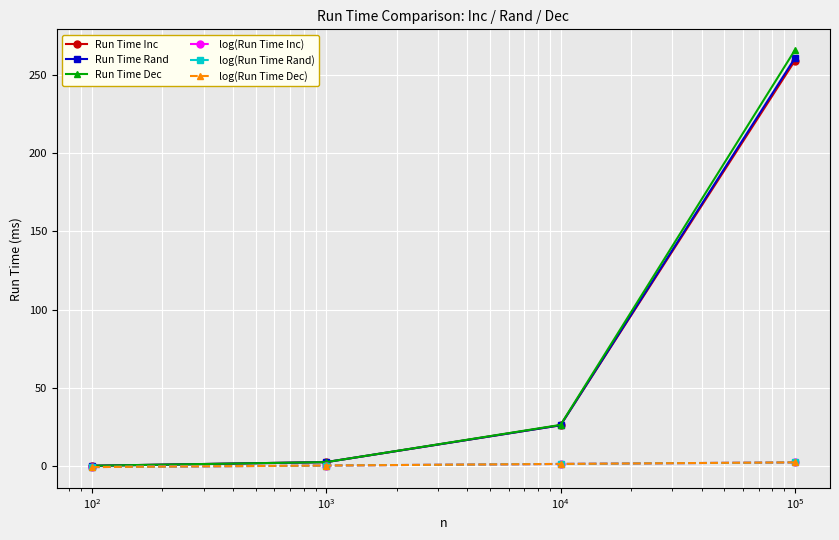

What is the greatest value displayed?

265.9